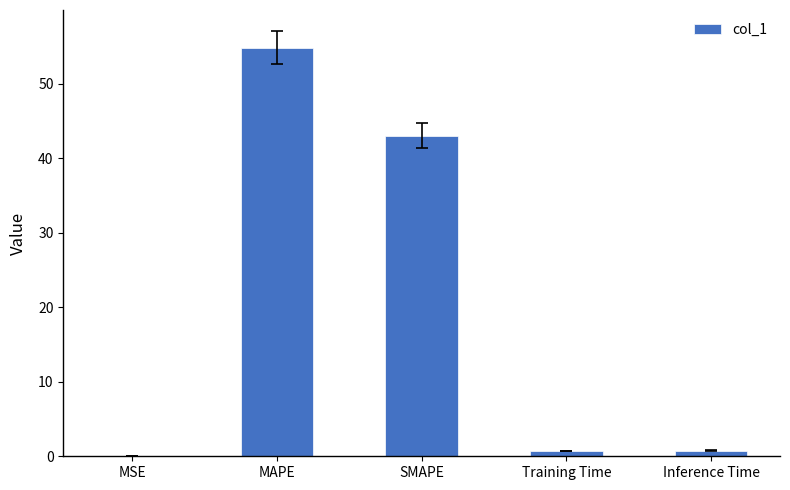

What is the change in value from MAPE to Inference Time?

-54.1